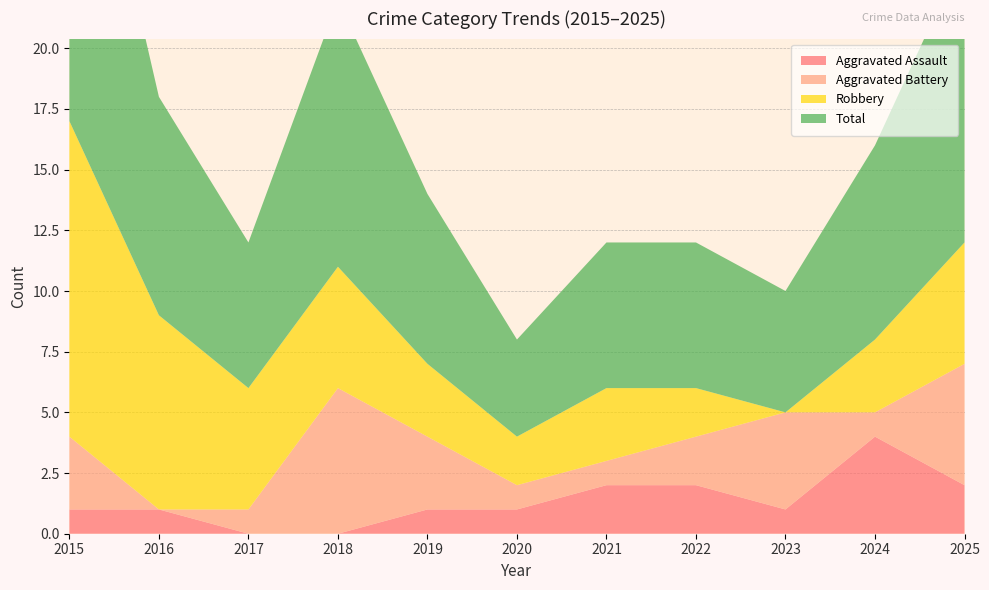

Reading left to right, extract all data points from this chart.

Aggravated Assault: 2015=1	2016=1	2017=0	2018=0	2019=1	2020=1	2021=2	2022=2	2023=1	2024=4	2025=2
Aggravated Battery: 2015=3	2016=0	2017=1	2018=6	2019=3	2020=1	2021=1	2022=2	2023=4	2024=1	2025=5
Robbery: 2015=13	2016=8	2017=5	2018=5	2019=3	2020=2	2021=3	2022=2	2023=0	2024=3	2025=5
Total: 2015=17	2016=9	2017=6	2018=11	2019=7	2020=4	2021=6	2022=6	2023=5	2024=8	2025=12